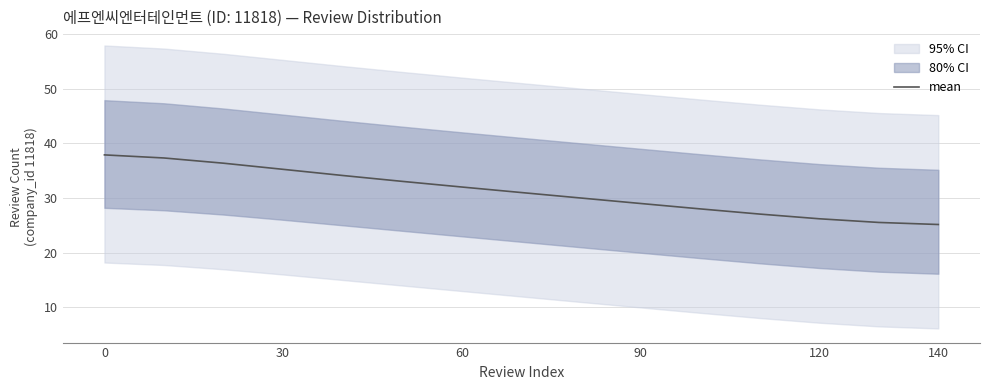

How many lines are shown in the chart?

1